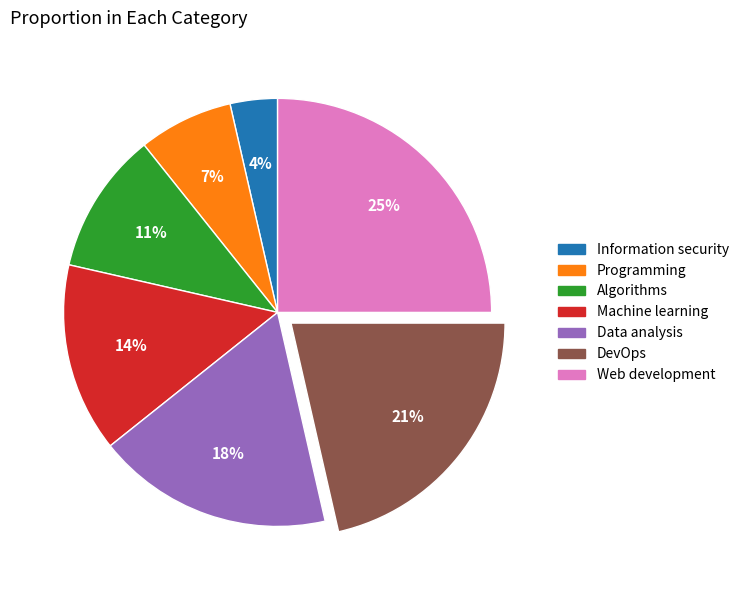

Count the number of slices in the pie.

7